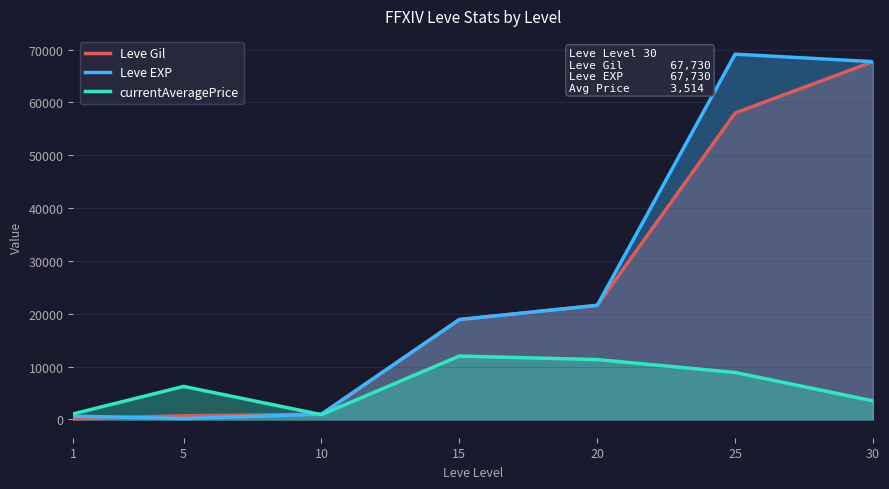

True or false: Leve Gil has a value of 990 at 10.

True